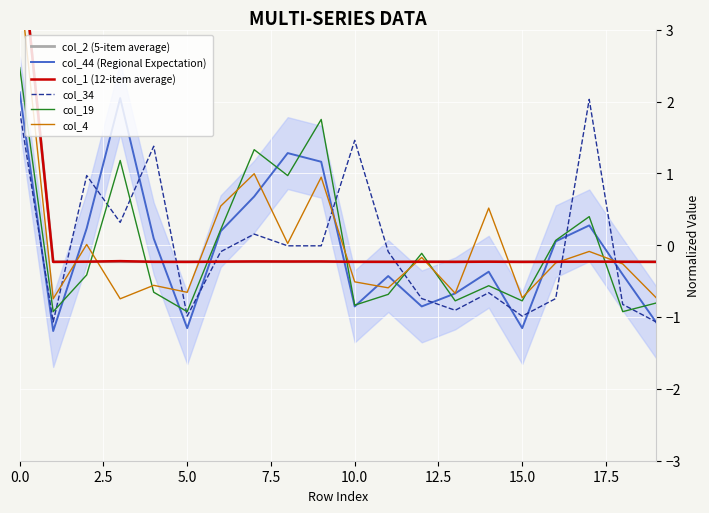

Rank the series by their maximum value, from highest to lowest.

col_2 (5-item average), col_1 (12-item average), col_4, col_19, col_44 (Regional Expectation), col_34